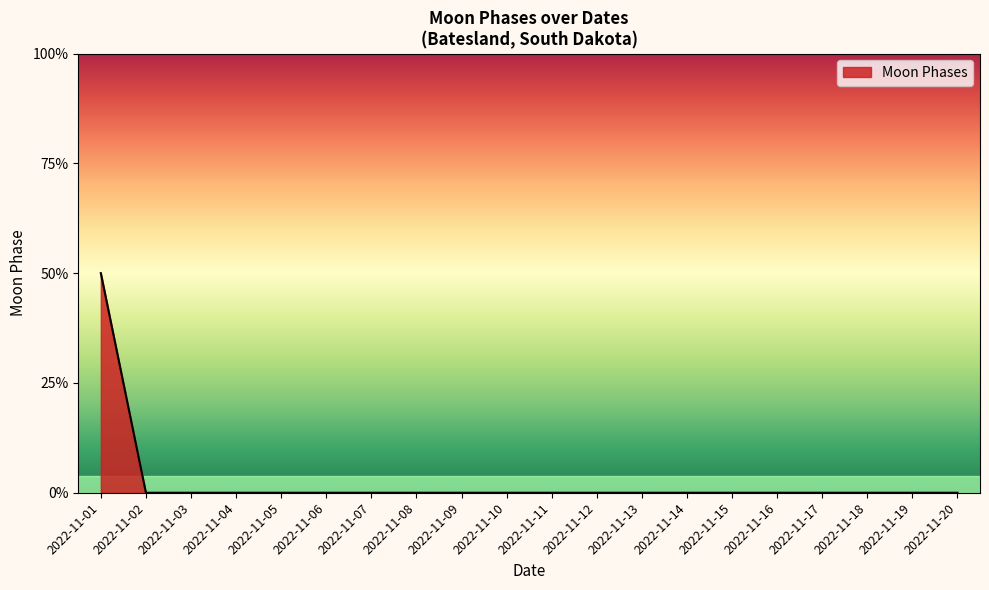

Does the chart have visible grid lines?

No